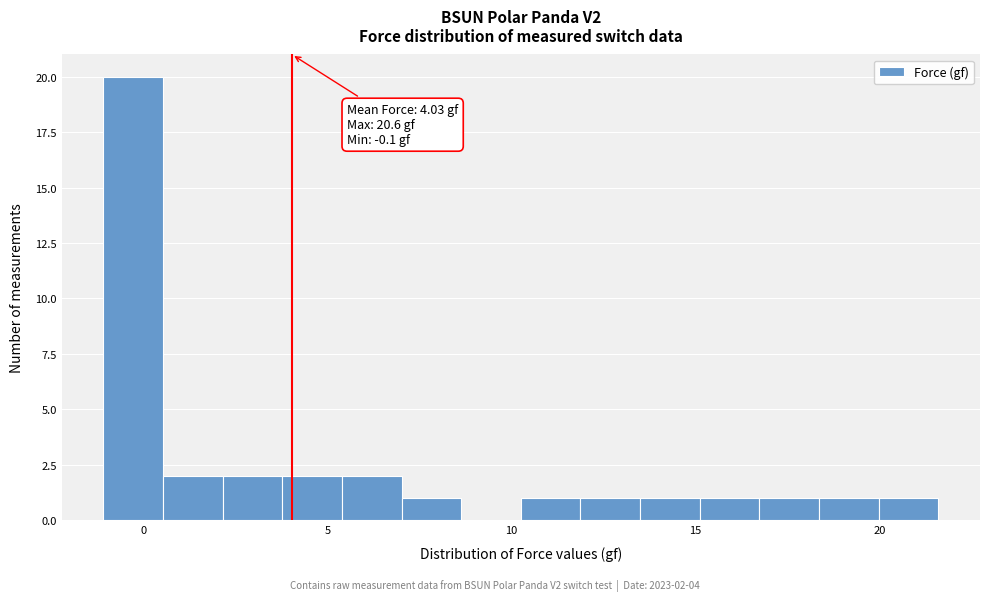

Around what value on the x-axis is the tallest bar? Give the approximate position of its centre, as read against the axis.

-0.5